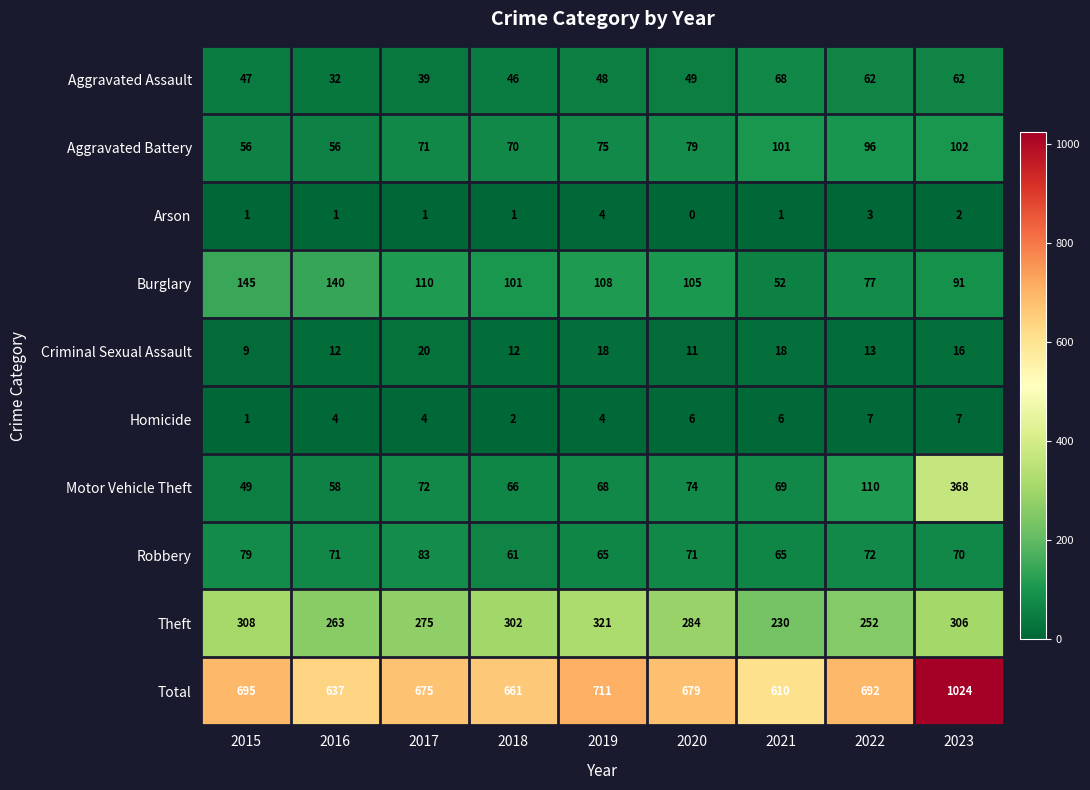

What is the sum of the Homicide values at 2016 and 2018?

6